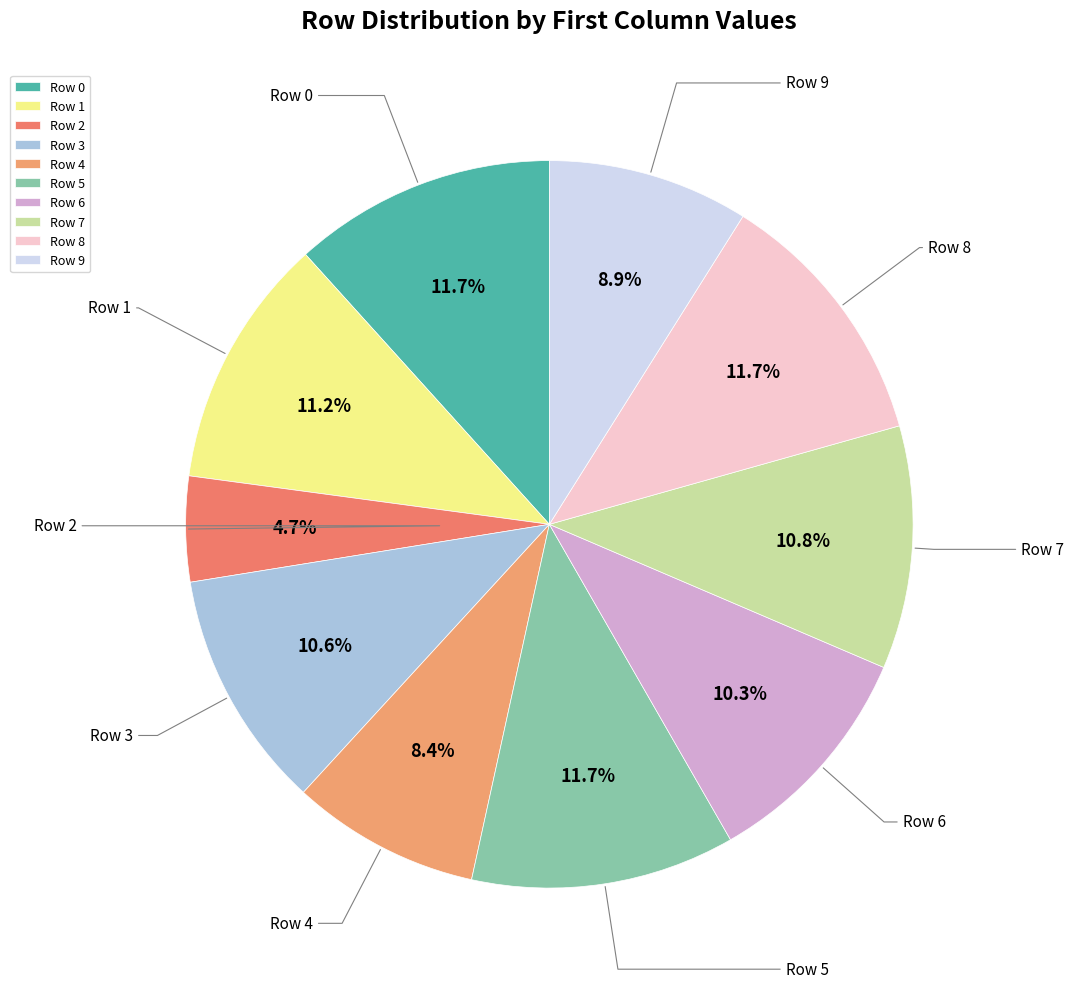

Between Row 1 and Row 6, which is larger?

Row 1